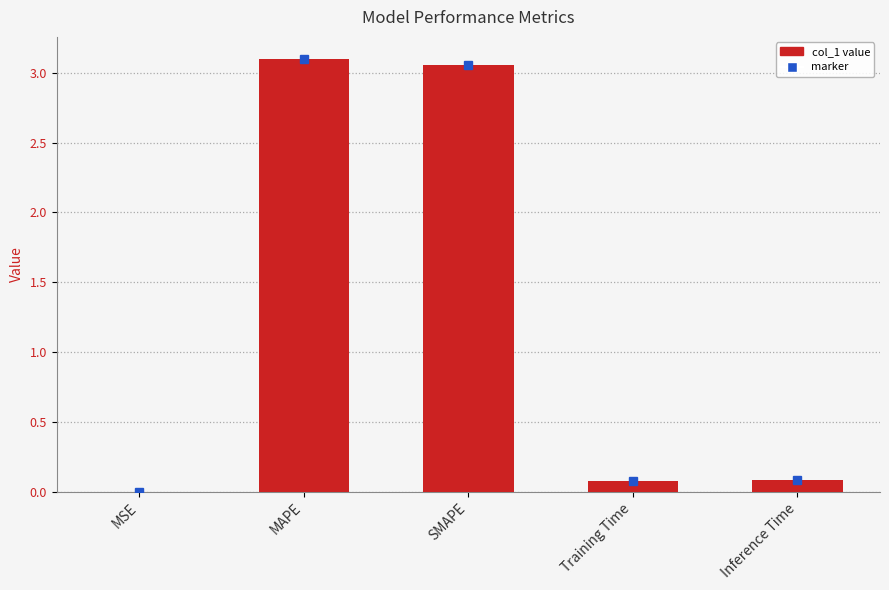

The chart shows a value of 0.1 at Training Time. True or false?

True